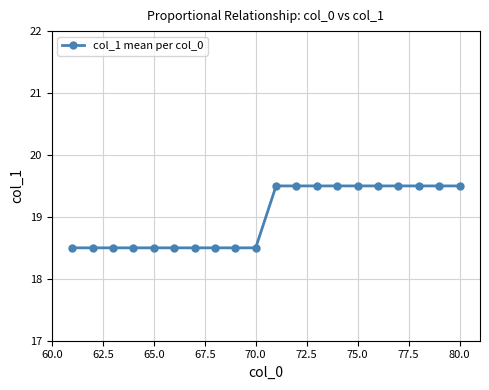

What is the average value?

19.0